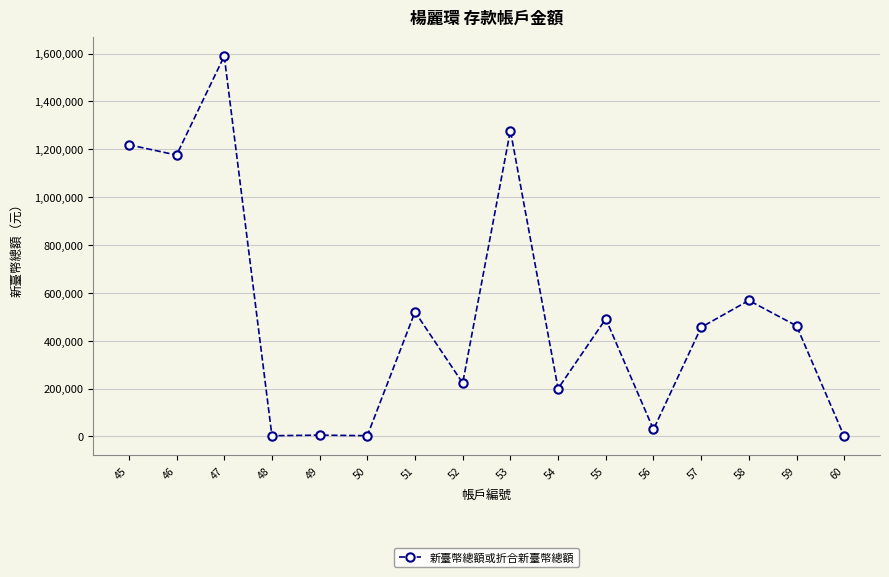

Which has a higher value, 51 or 59?

51